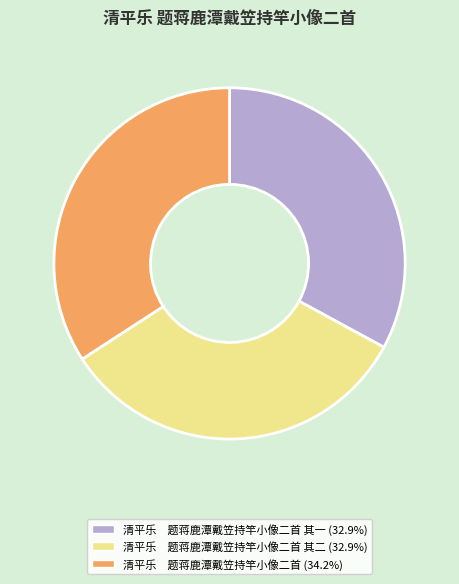

Does any single category account for the majority?

No